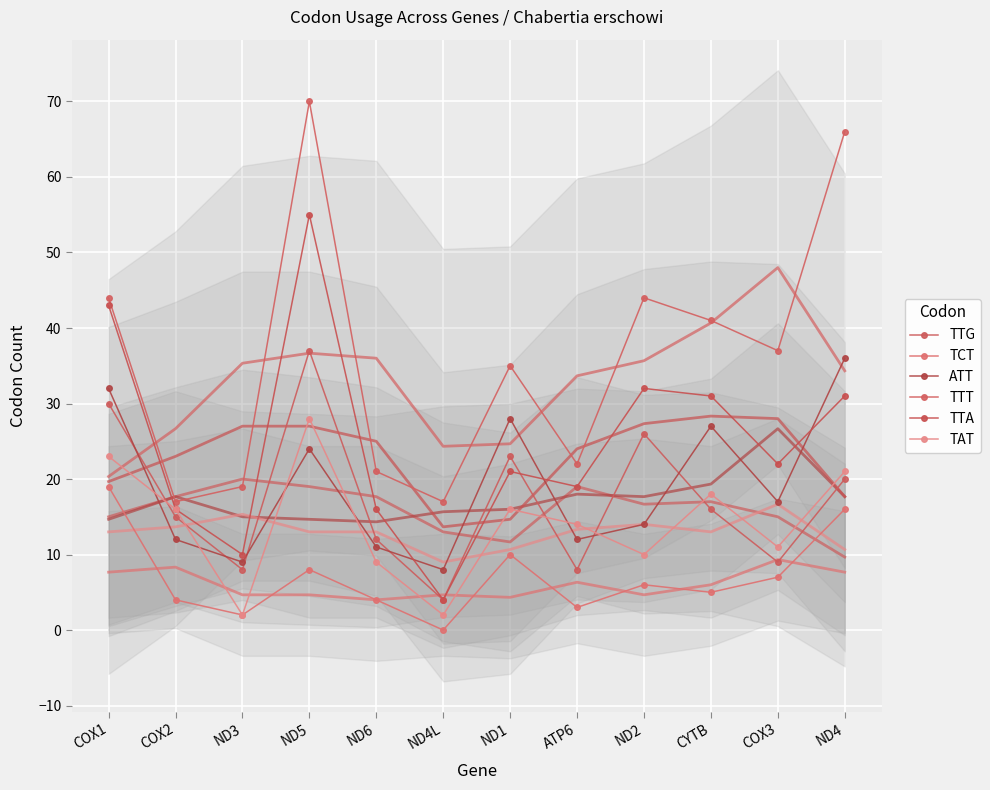

The value of TTG at CYTB is 5. True or false?

False